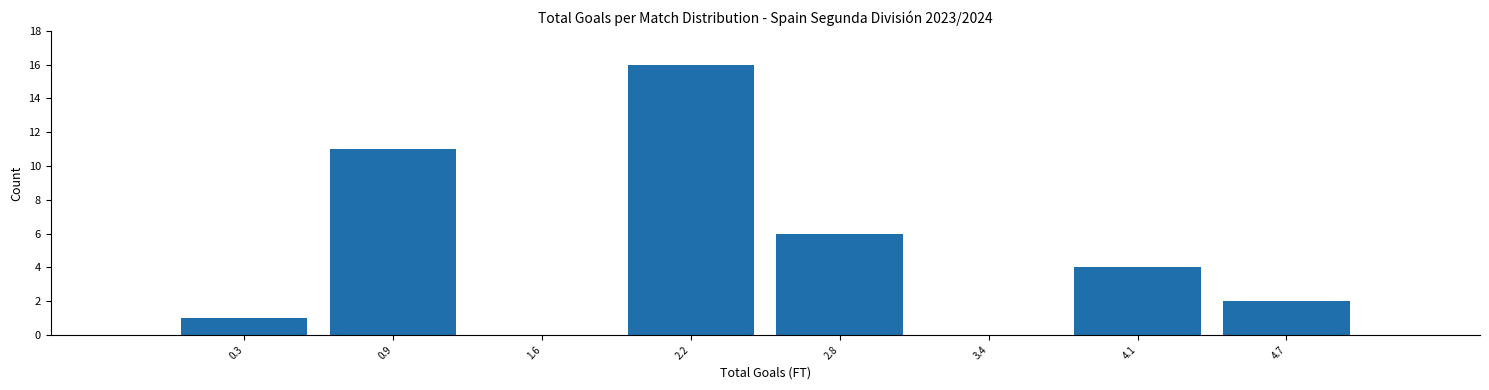

Over which range of the x-axis is the bar tallest?

1.9 to 2.5